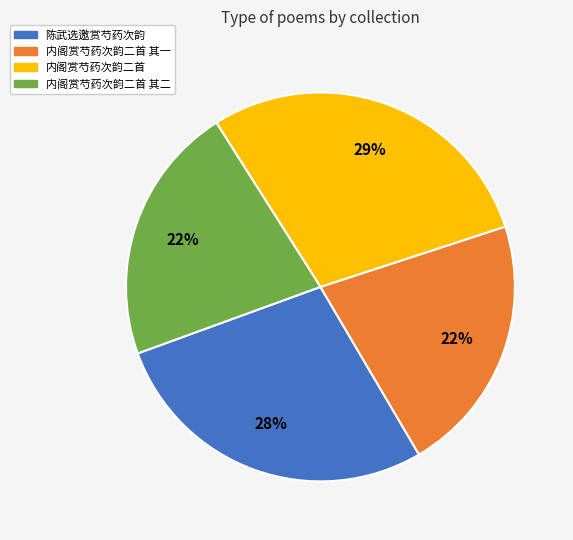

To the nearest percent, what is the average slice percentage?

25%